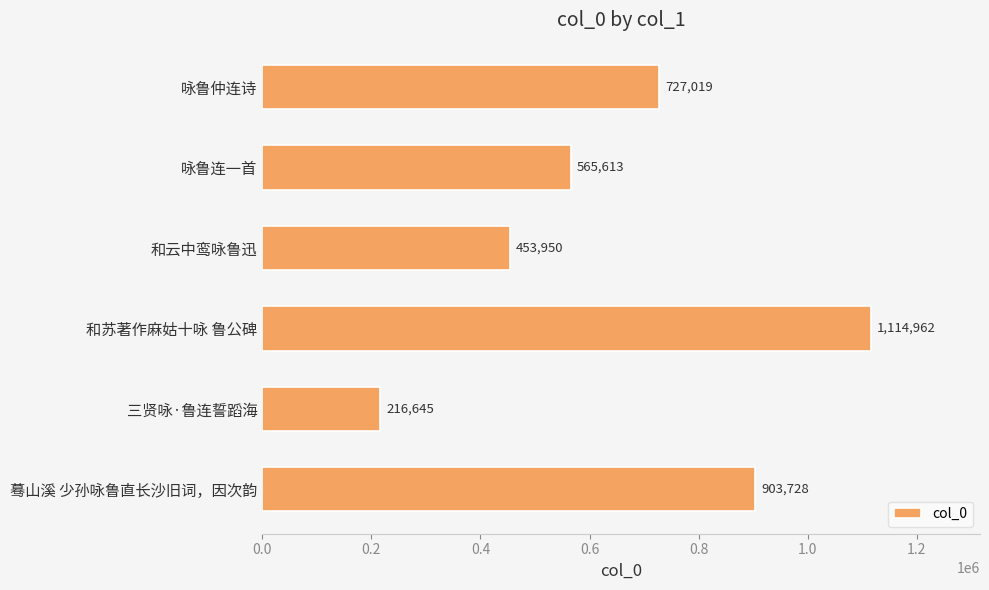

Rank the categories by value from highest to lowest.

和苏著作麻姑十咏 鲁公碑, 蓦山溪 少孙咏鲁直长沙旧词，因次韵, 咏鲁仲连诗, 咏鲁连一首, 和云中鸾咏鲁迅, 三贤咏·鲁连誓蹈海